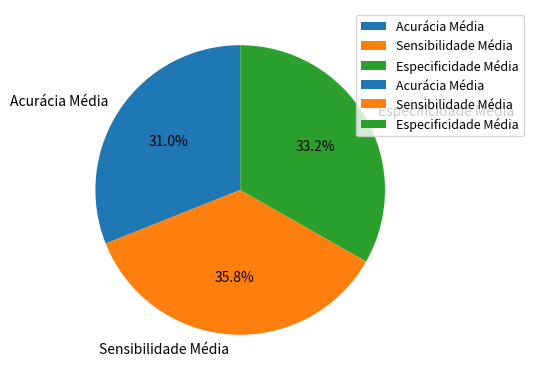

To the nearest percent, what is the difference between the largest and smallest slice percentages?

5%